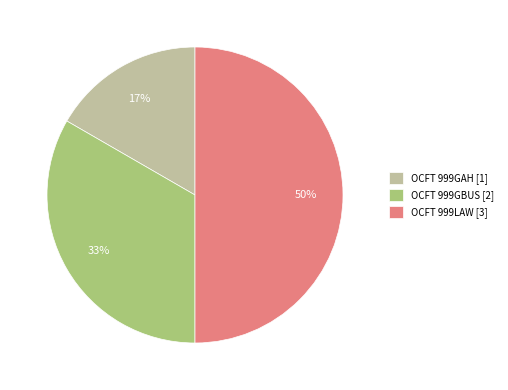

What percentage is the OCFT 999LAW slice, to the nearest percent?

50%